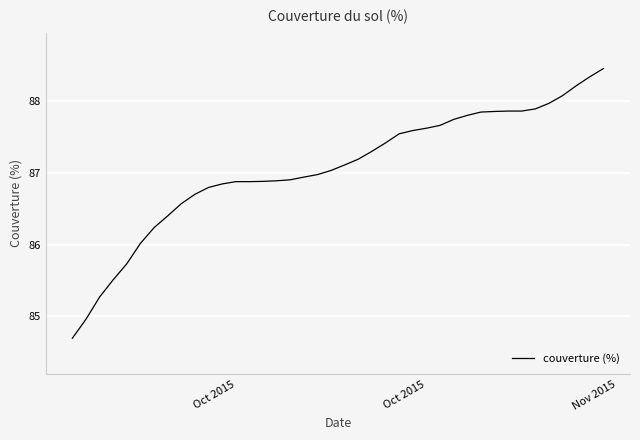

What is the smallest value displayed?

84.7